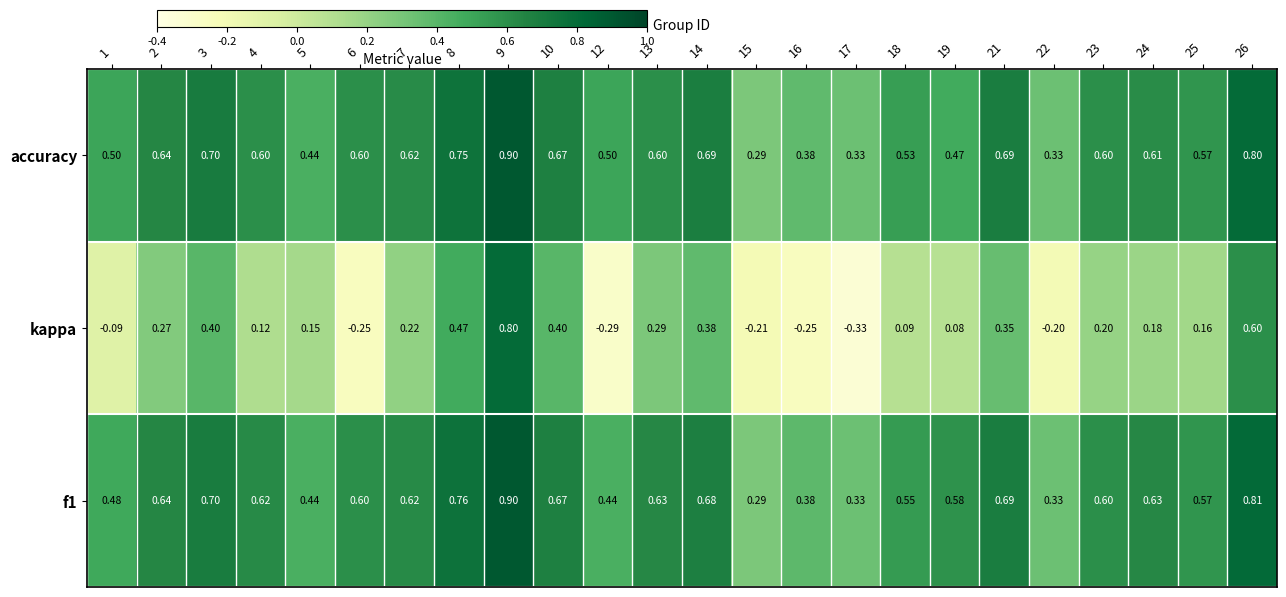

How many data points in kappa are above 0?

17